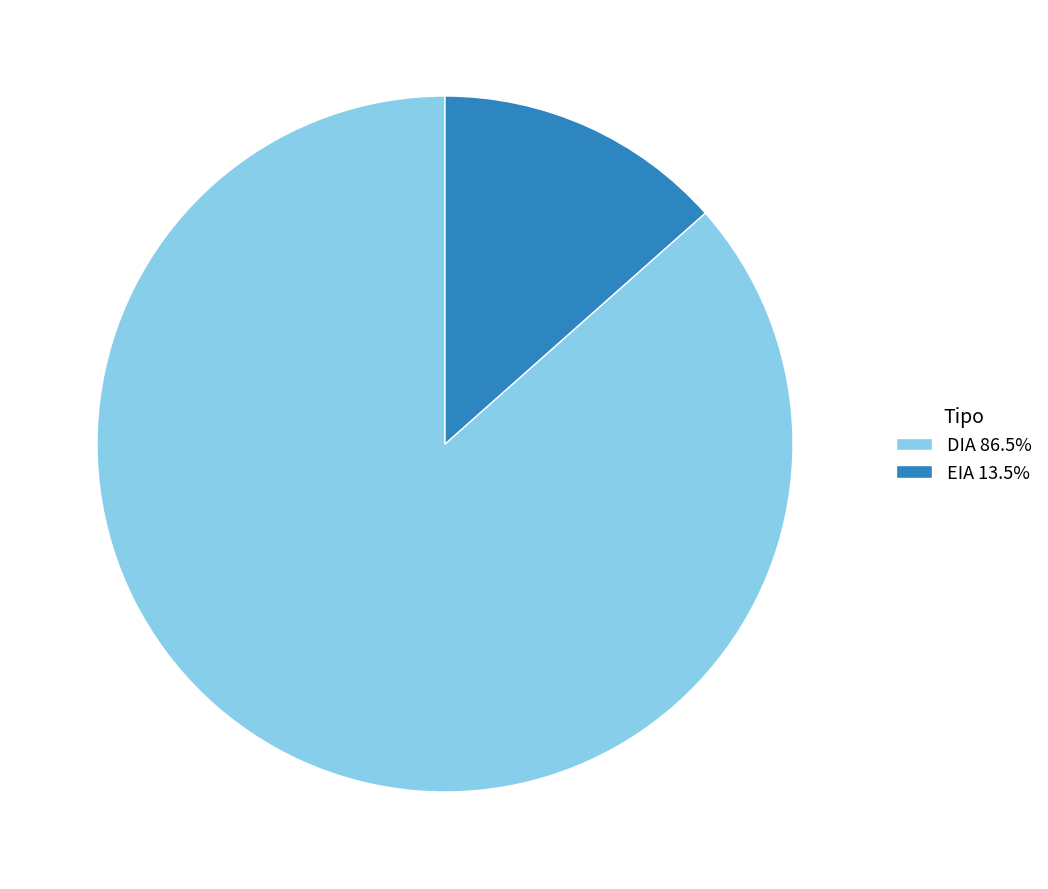

Do DIA 86.5% and EIA 13.5% together represent more than half of the pie?

Yes